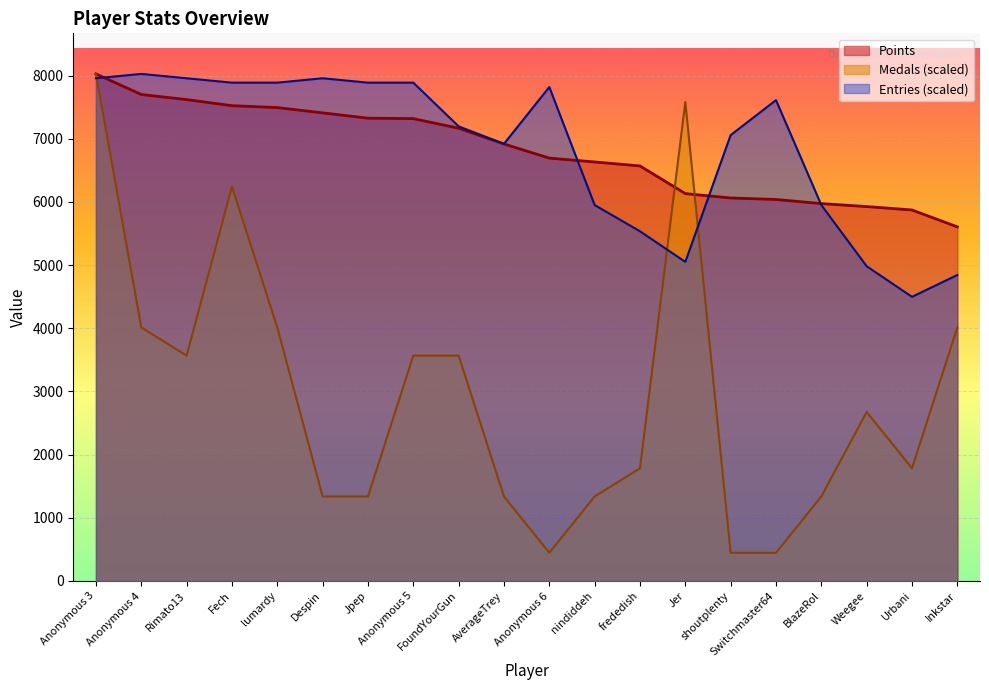

Rank the series at Anonymous 3 from lowest to highest value.

Entries, Points, Medals